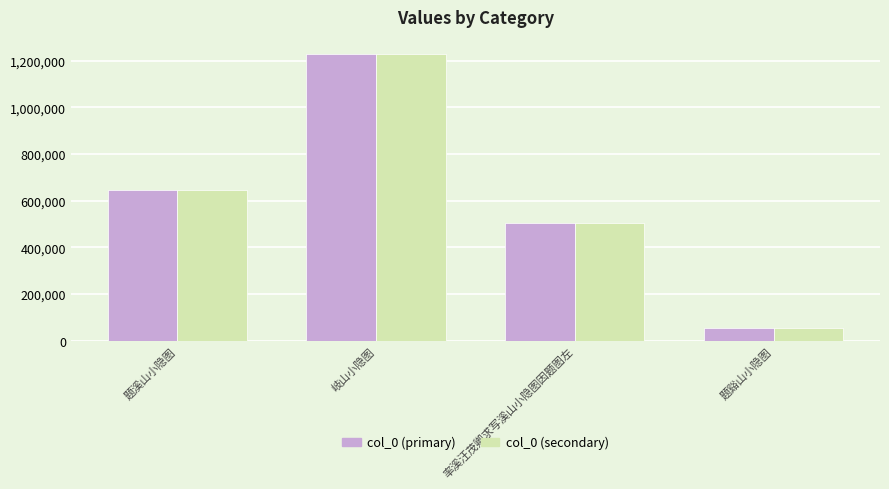

What value does the col_0 (primary) series have at 题溪山小隐图, to the nearest 10?

646030